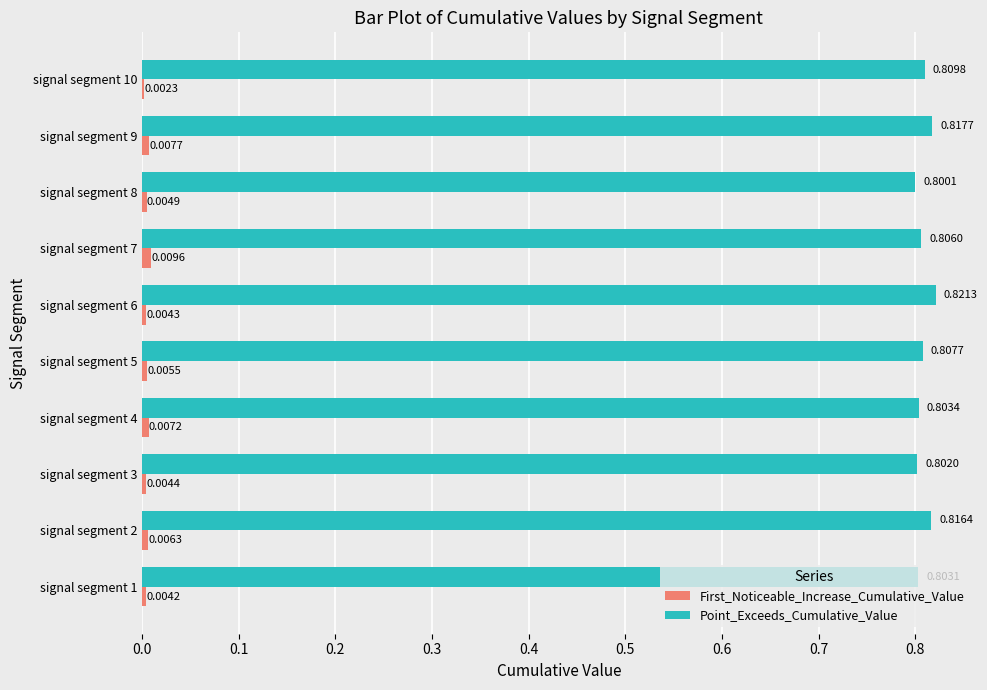

What is the sum of all First_Noticeable_Increase_Cumulative_Value values?

0.1